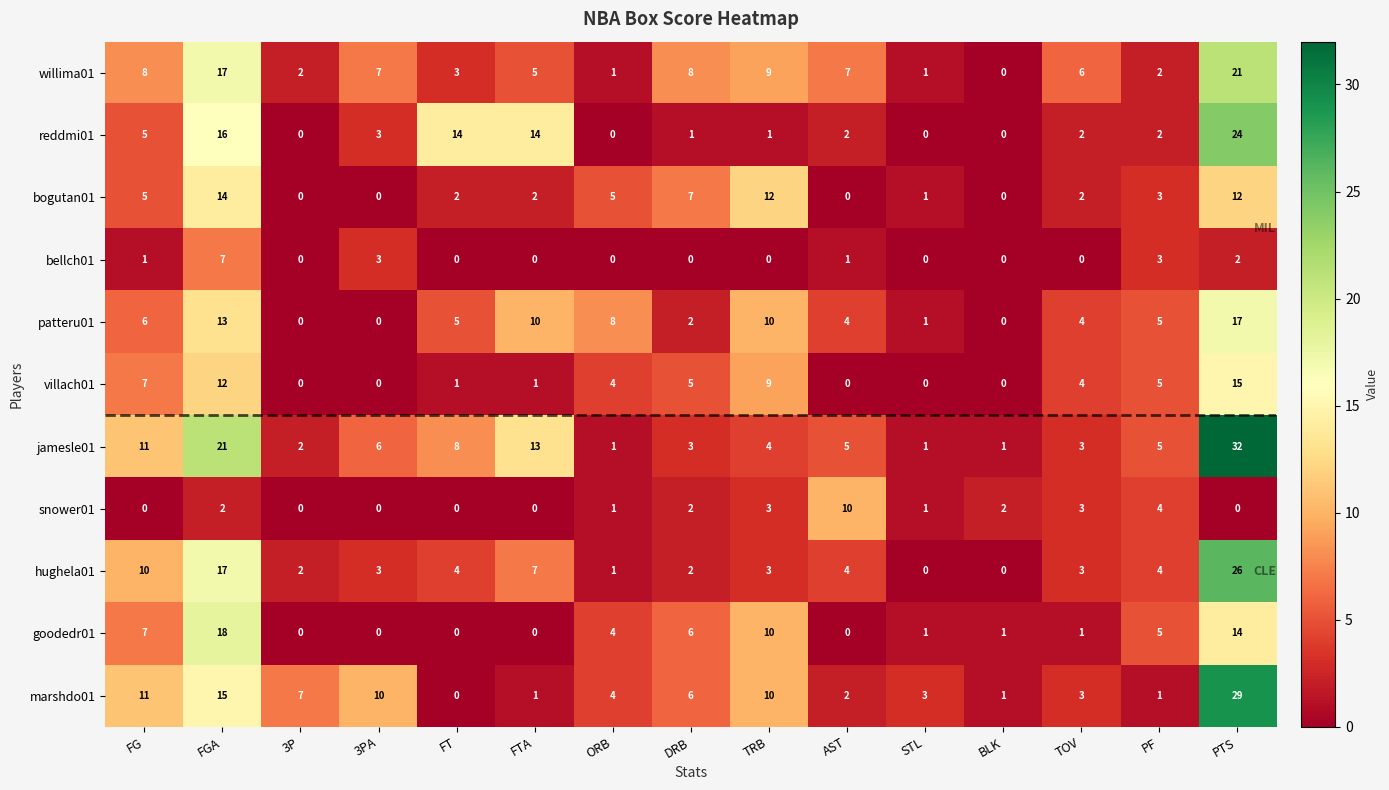

The value of bellch01 at 3PA is 1. True or false?

False